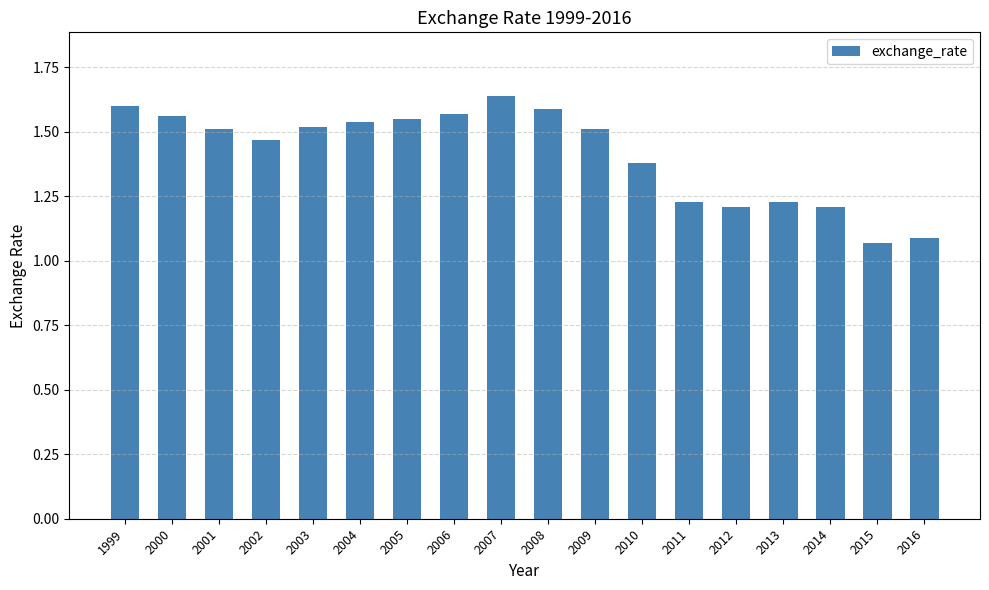

What is the difference between the values at 2003 and 2016?

0.4